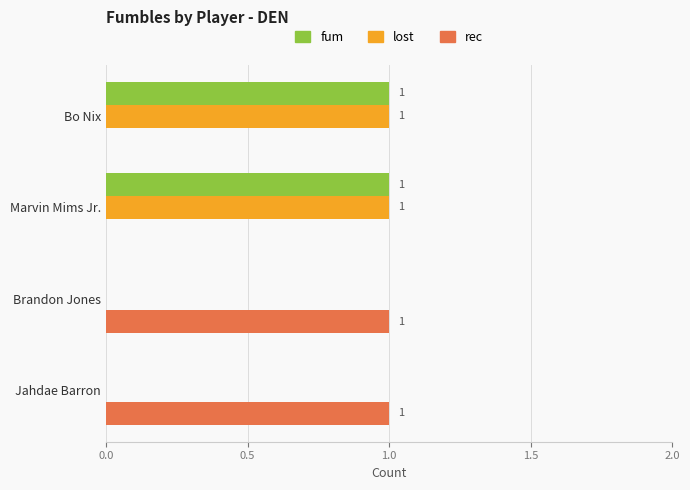

The value of lost at Brandon Jones is 0. True or false?

True